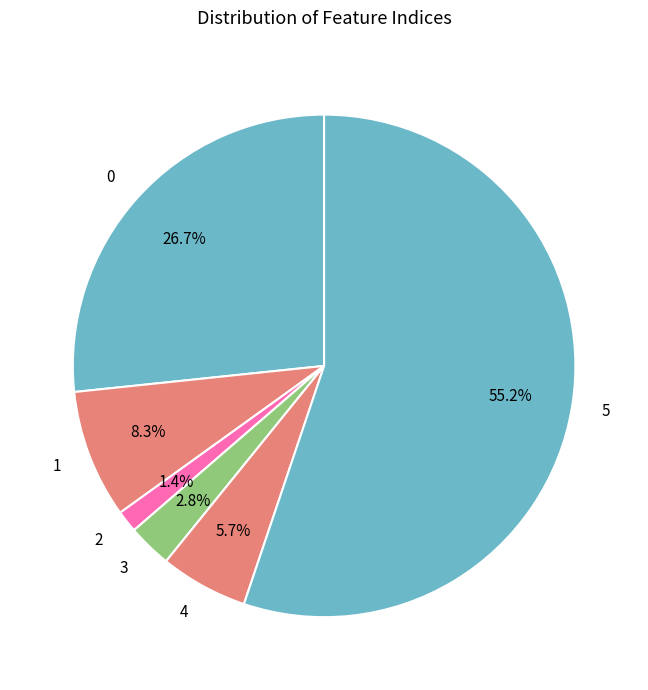

Is it true that 4 is 1% of the pie?

False